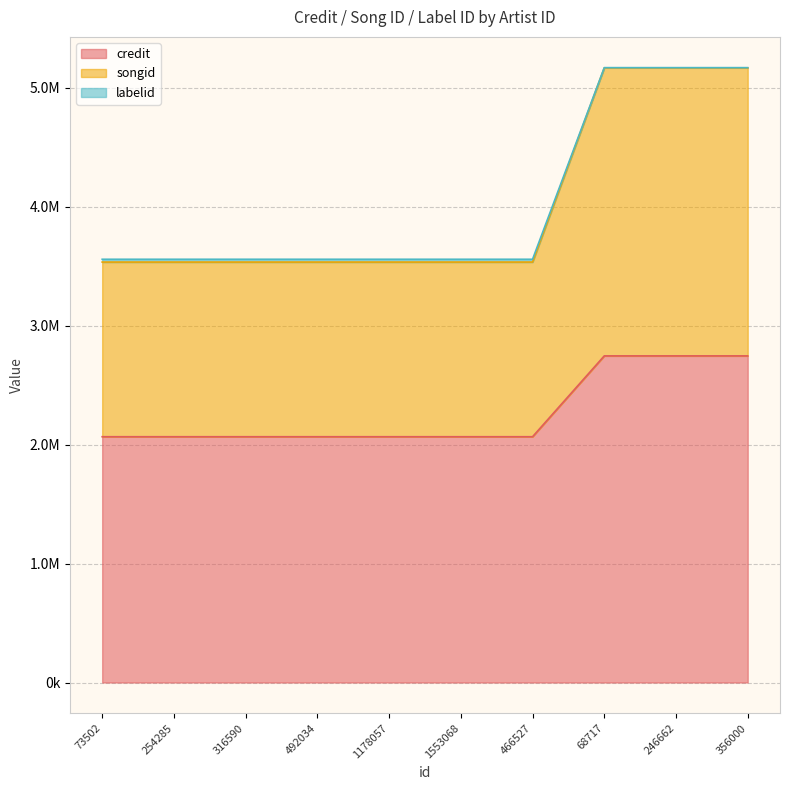

What are all the series names shown in the legend?

credit, songid, labelid